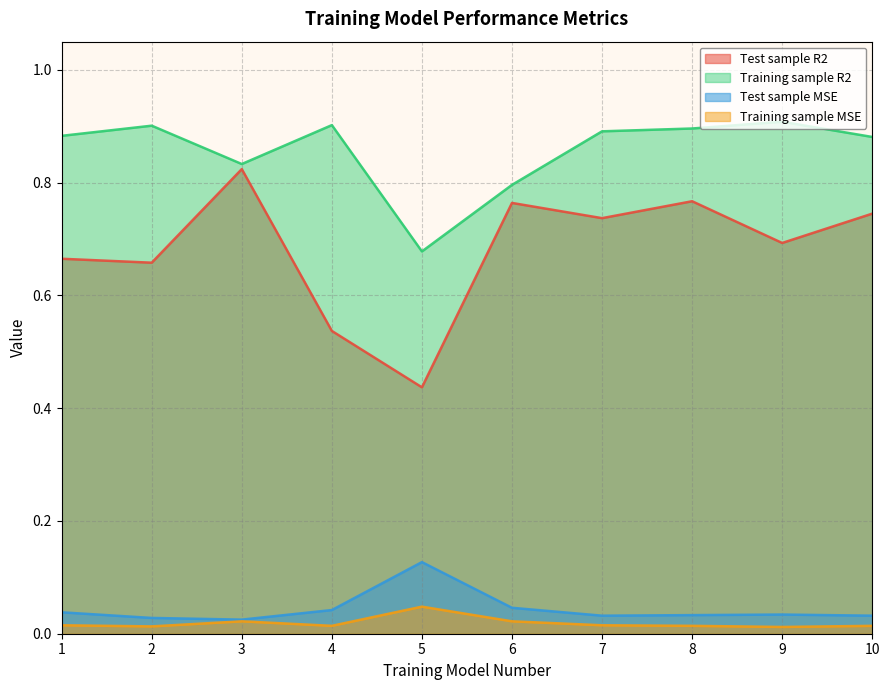

What is the average value of the Test sample R2 series?

0.7